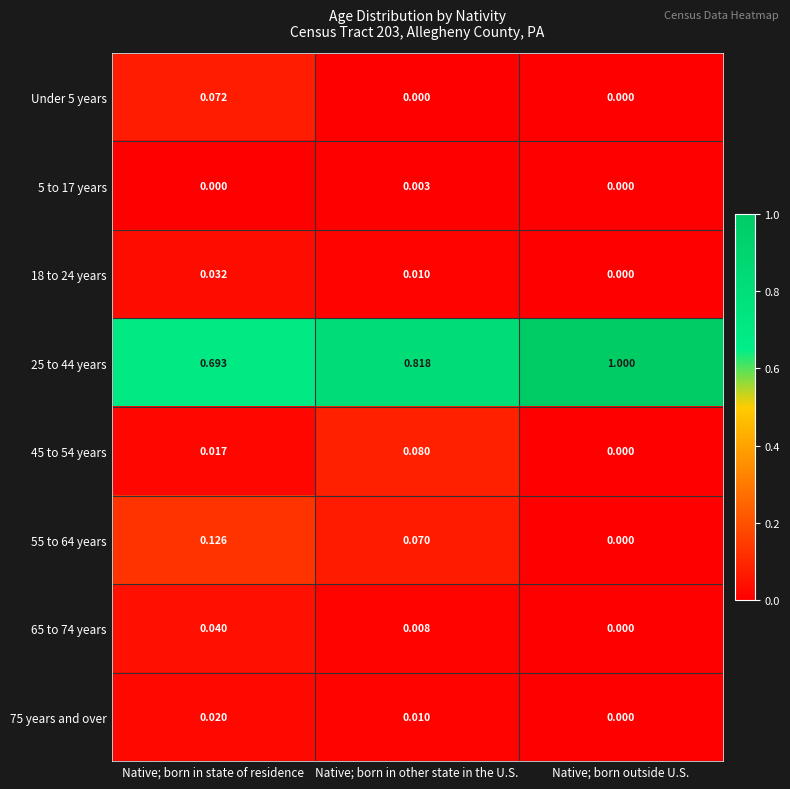

Is the value of 65 to 74 years at Native; born in state of residence greater than the value of 75 years and over at Native; born in state of residence?

Yes